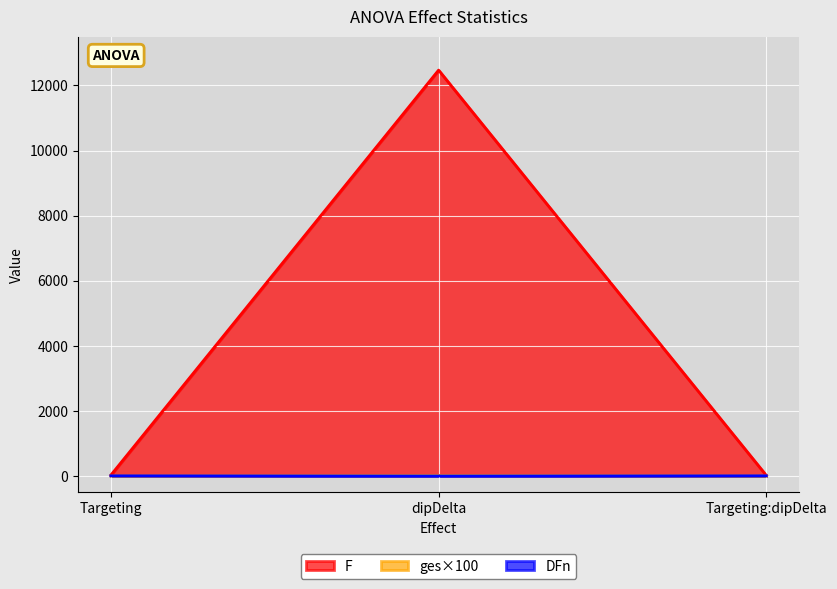

Is it true that DFn equals 8.0 at Targeting?

False